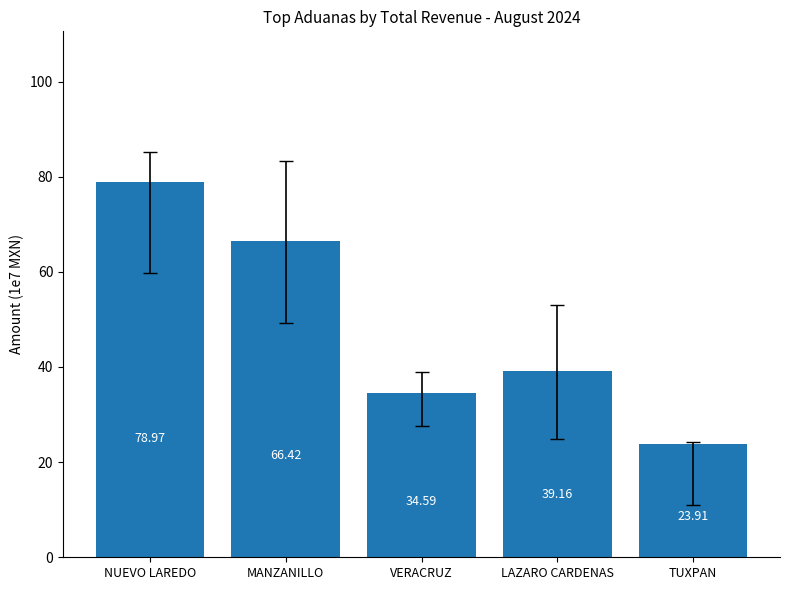

The value at VERACRUZ is 9.8. True or false?

False